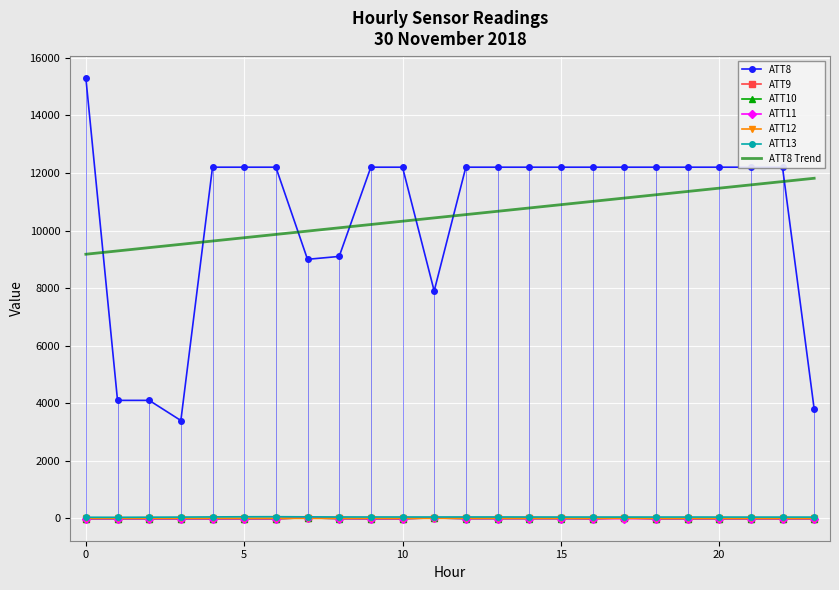

List the labels in order of ATT9 value, smallest first.

0, 1, 2, 3, 4, 5, 6, 9, 10, 16, 18, 19, 20, 21, 22, 23, 8, 15, 13, 14, 17, 12, 7, 11